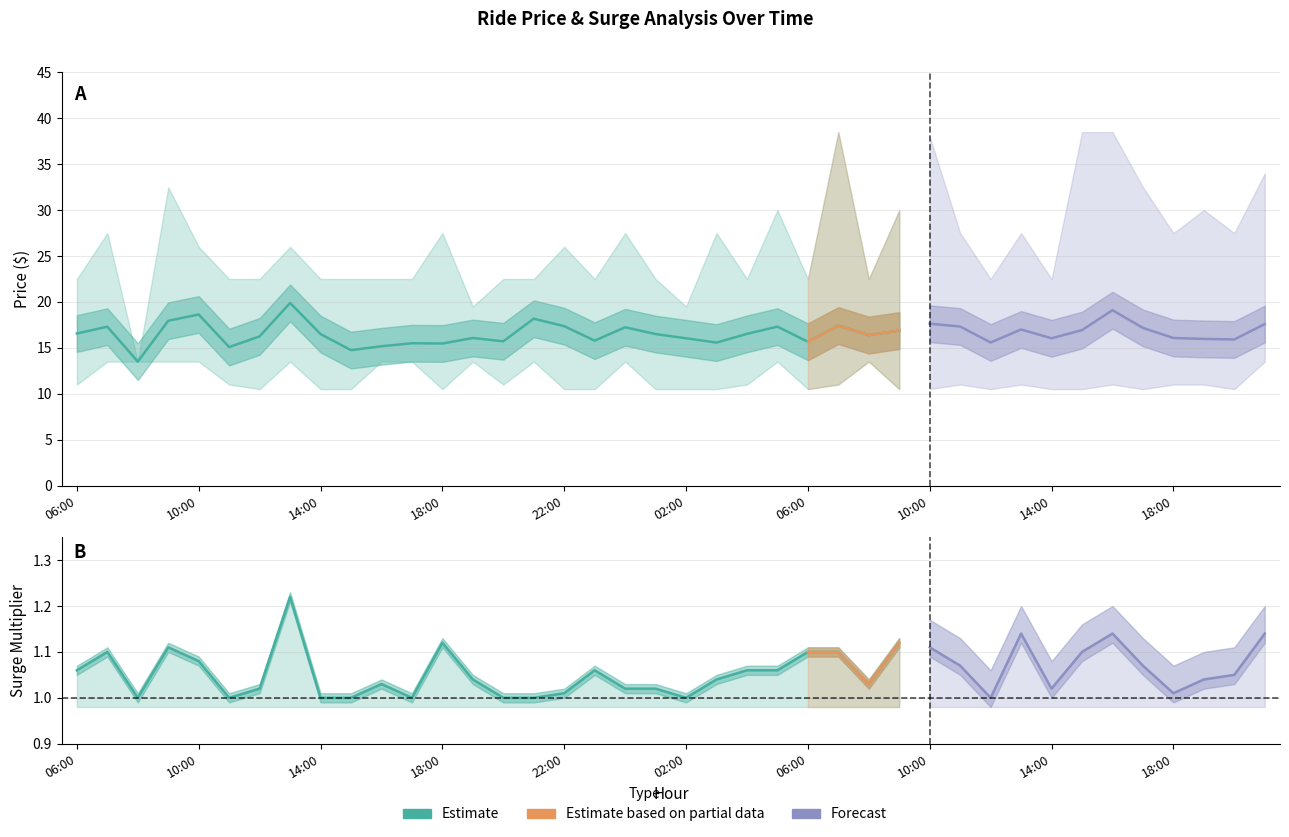

Between 12:00 and 17:00, which is larger?

17:00